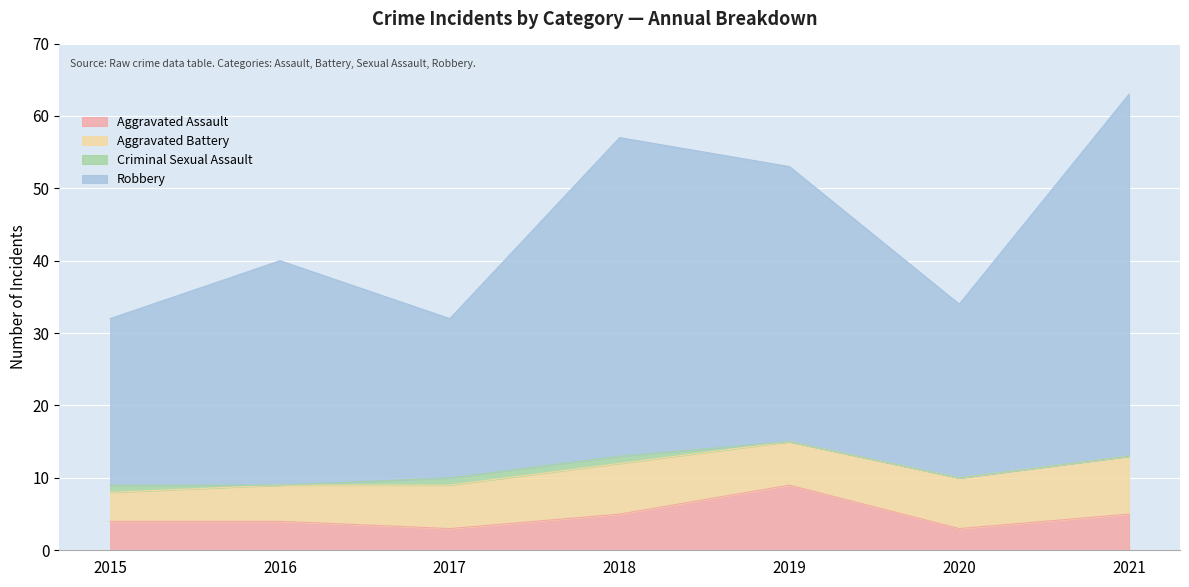

What is the value of the Aggravated Assault point at the 5th from the left?

9